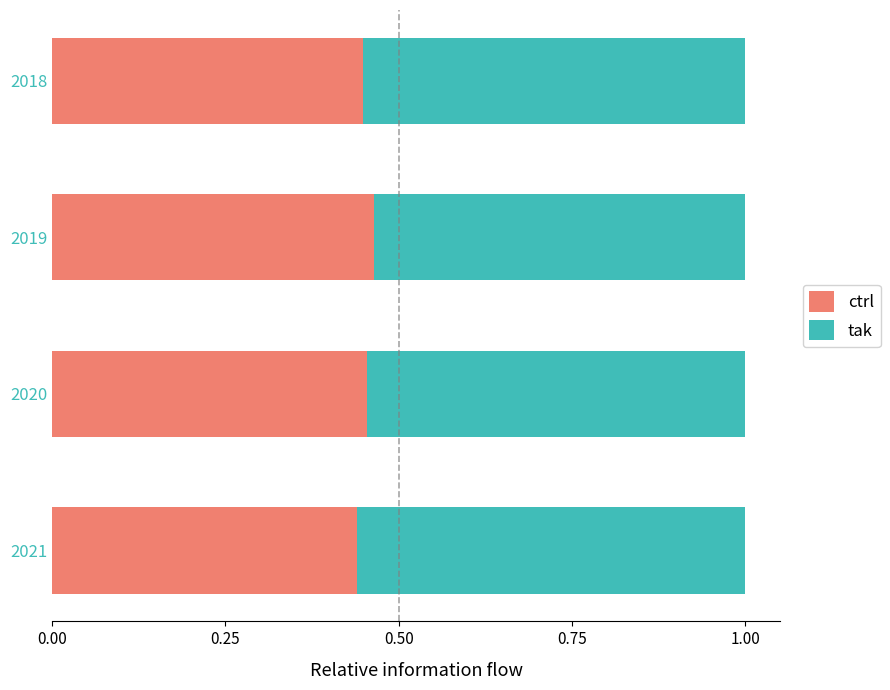

Count the ctrl values in the range 0 to 1.

4